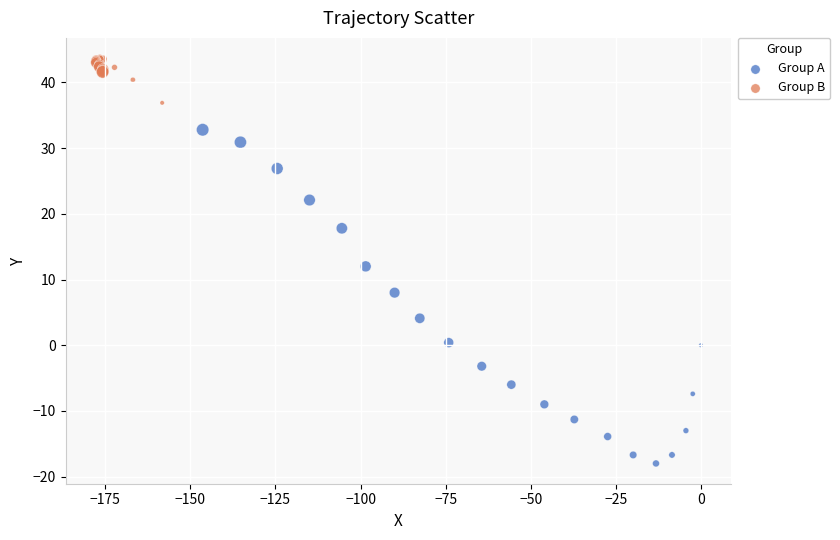

Which series contains the lowest Y value?

Group A